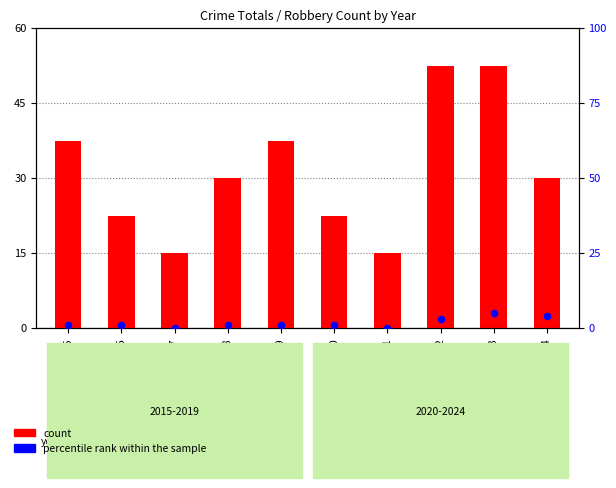

At which category is the sum across all series the highest?

2023